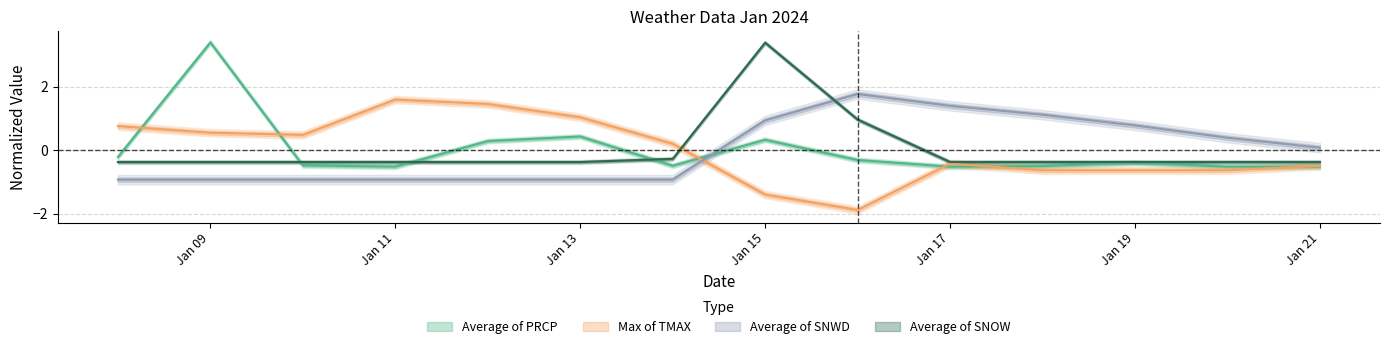

Where is the first local maximum for Average of SNOW?

Jan 15